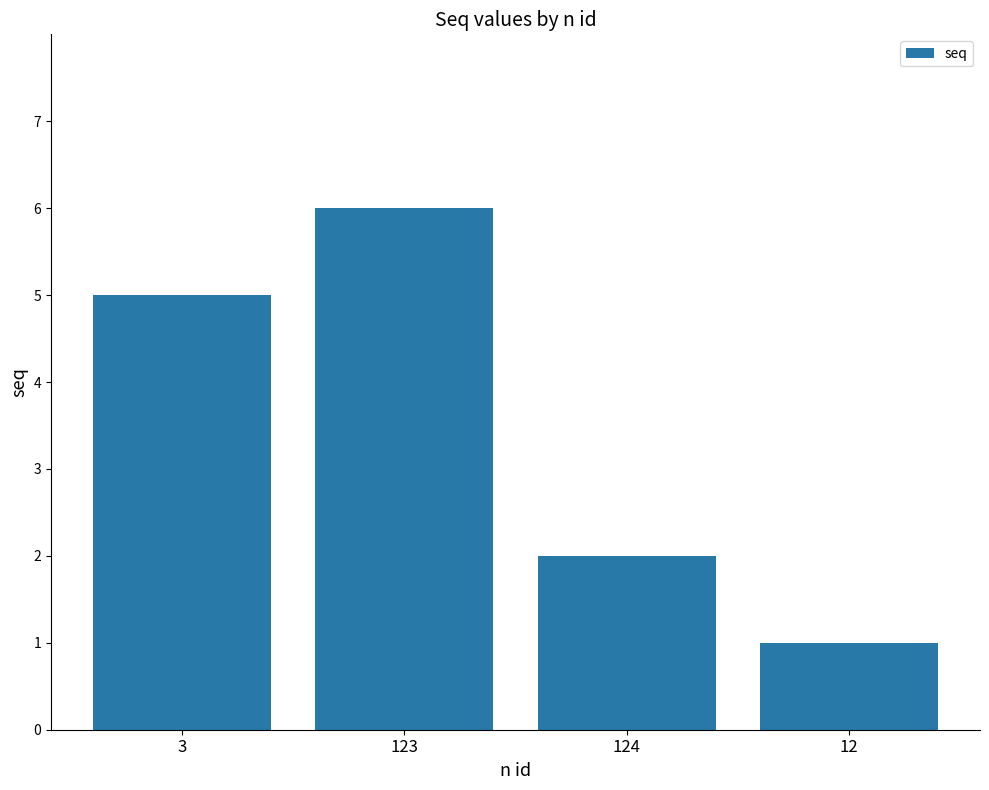

What is the minimum value shown in the chart?

1